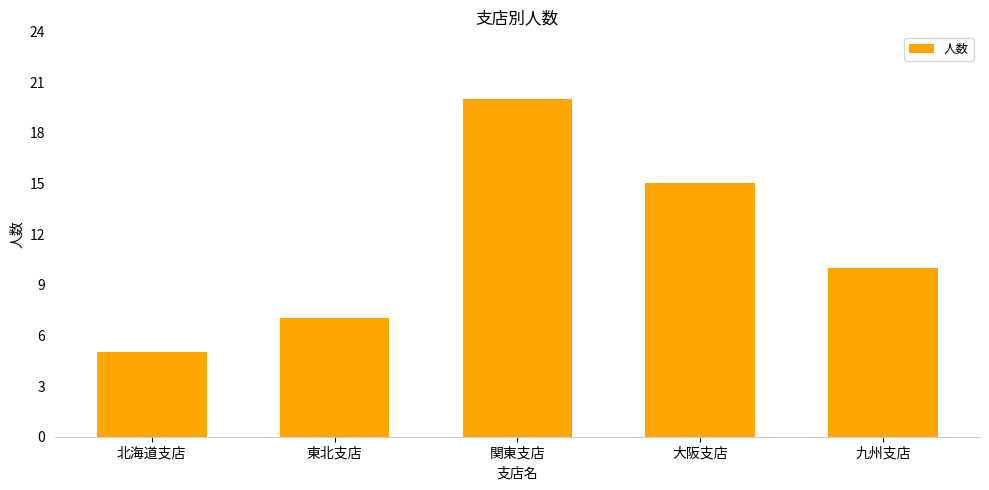

The value at 北海道支店 is 7. True or false?

False